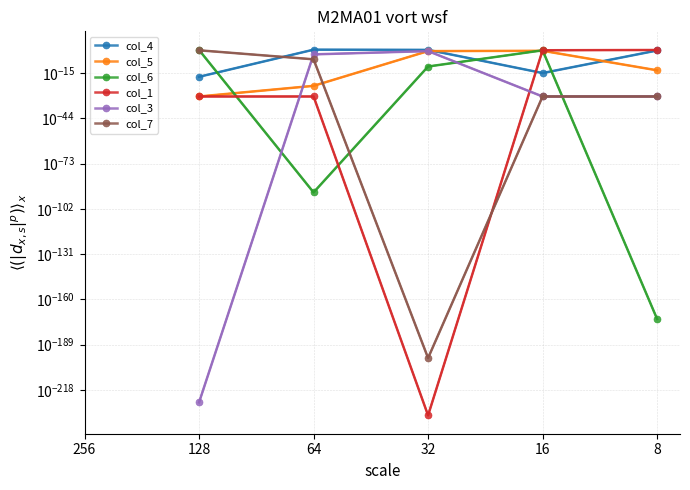

How many data points does each series have?

6